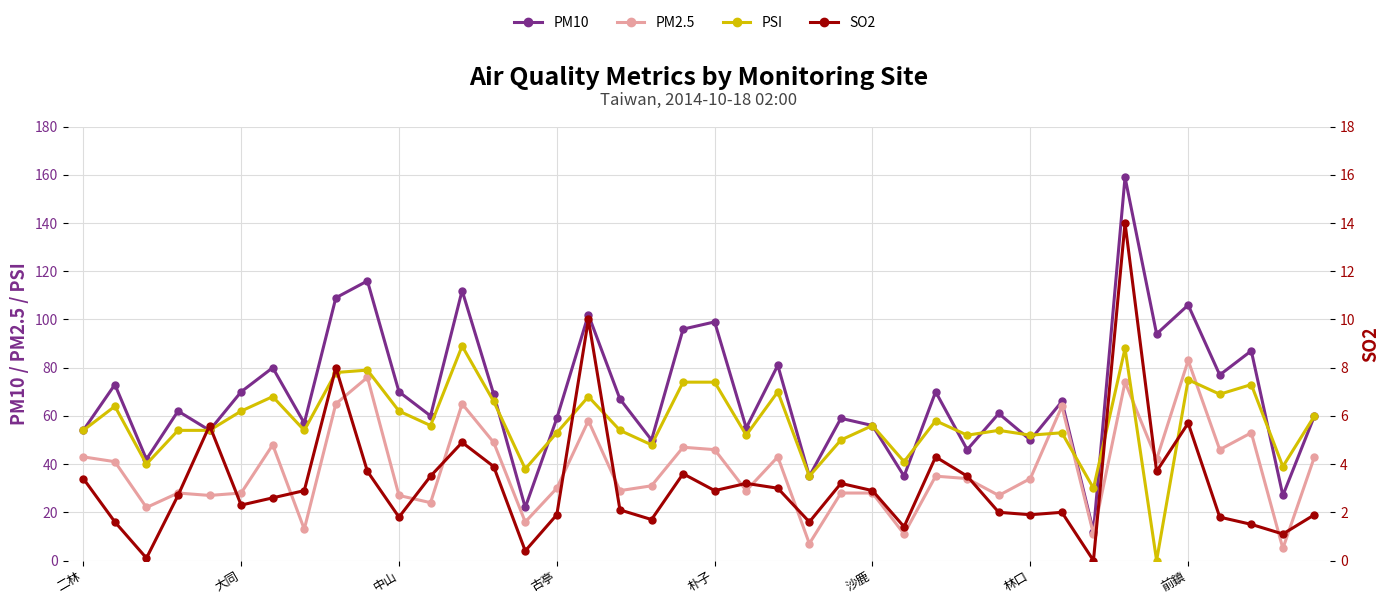

Which series has the largest total across all categories?

PM10